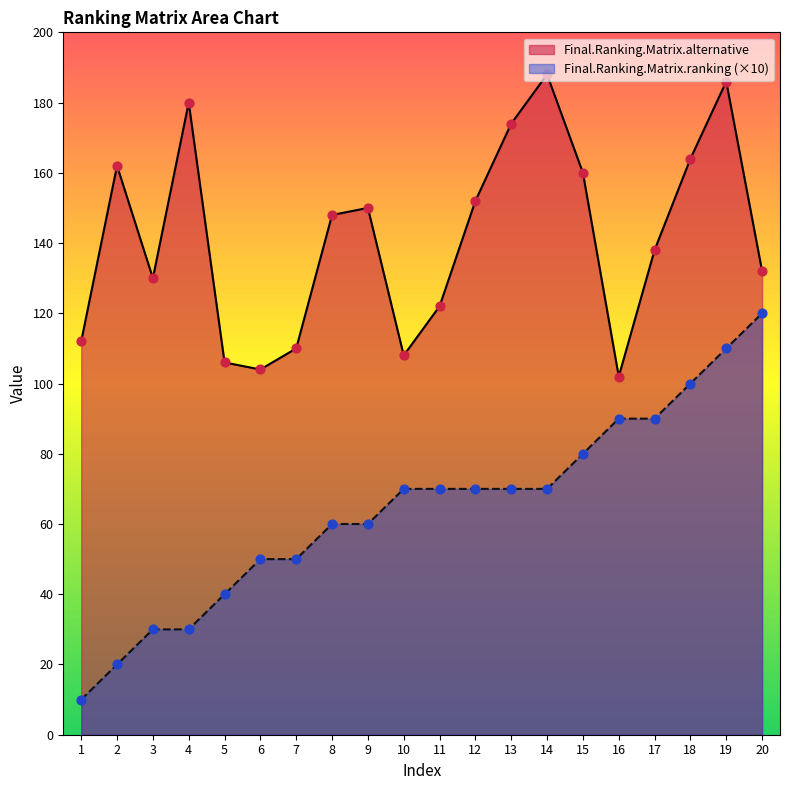

What are all the series names shown in the legend?

Final.Ranking.Matrix.alternative, Final.Ranking.Matrix.ranking (×10)